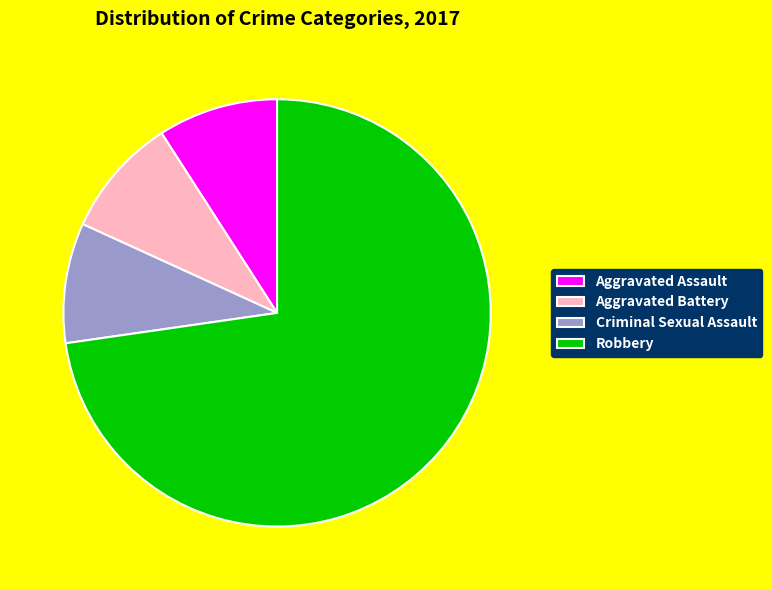

Which slice is the largest?

Robbery